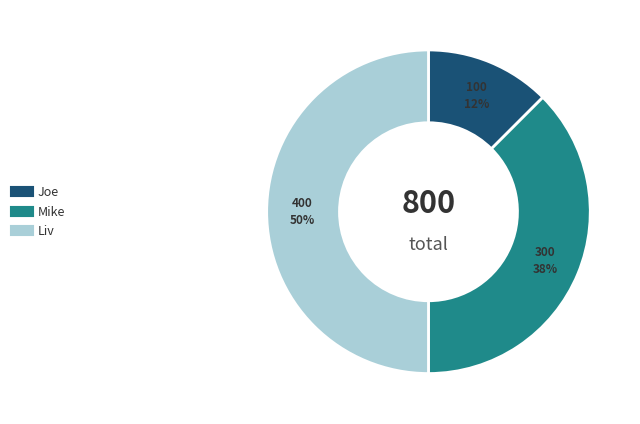

Rank the categories by value from lowest to highest.

Joe, Mike, Liv